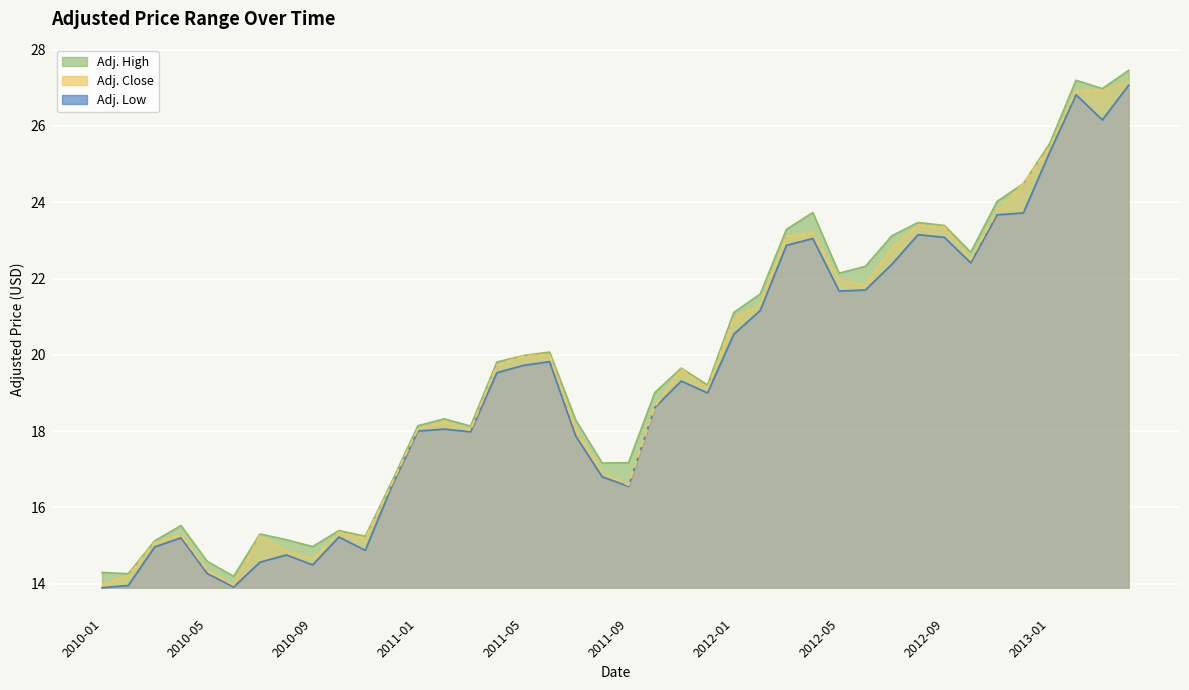

What is the sum of all Adj. High values?

788.1